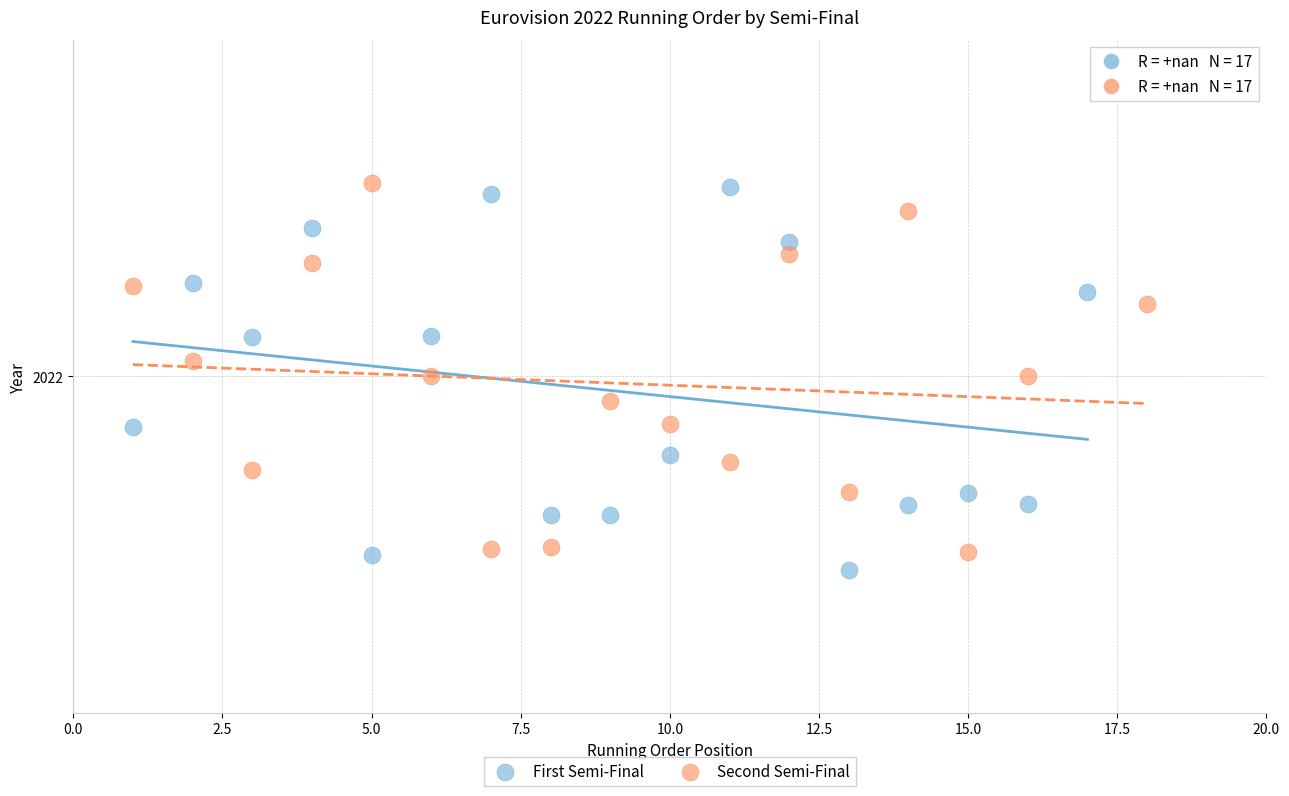

Which series has the largest Y range (max minus min)?

First Semi-Final